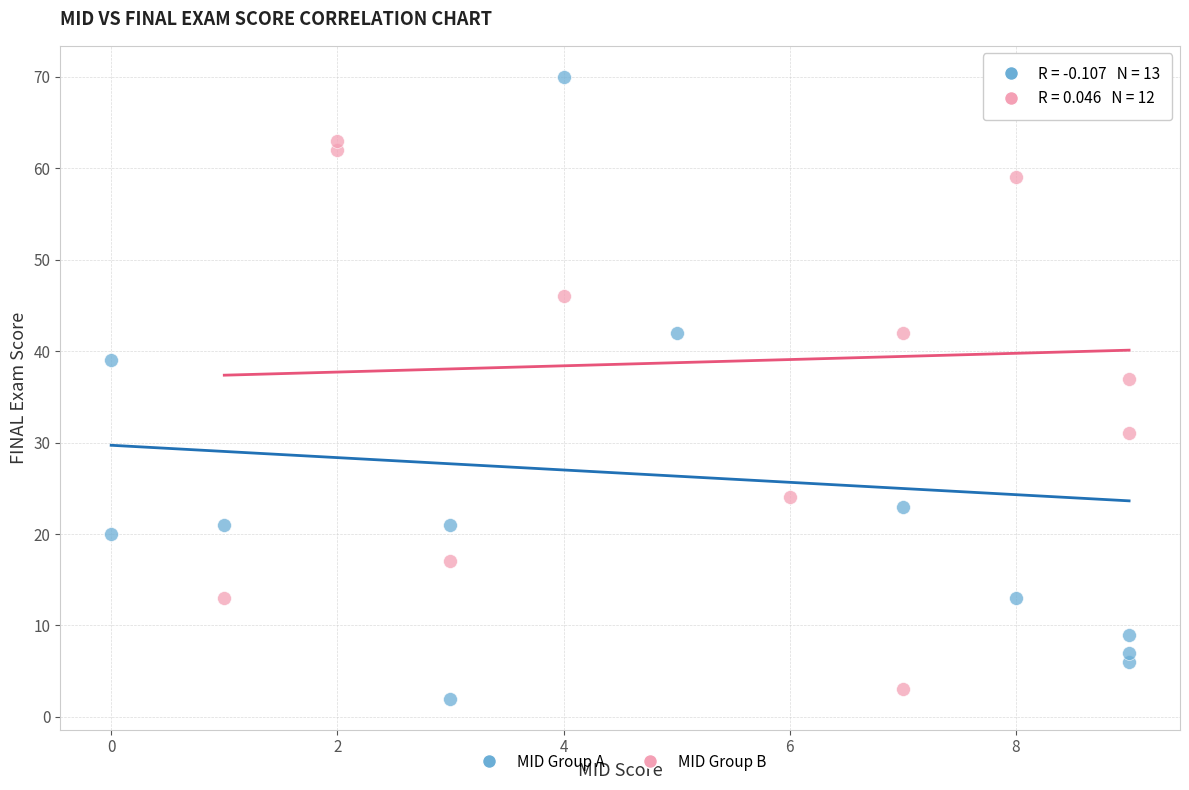

What are all the series names shown in the legend?

MID Group A, MID Group B